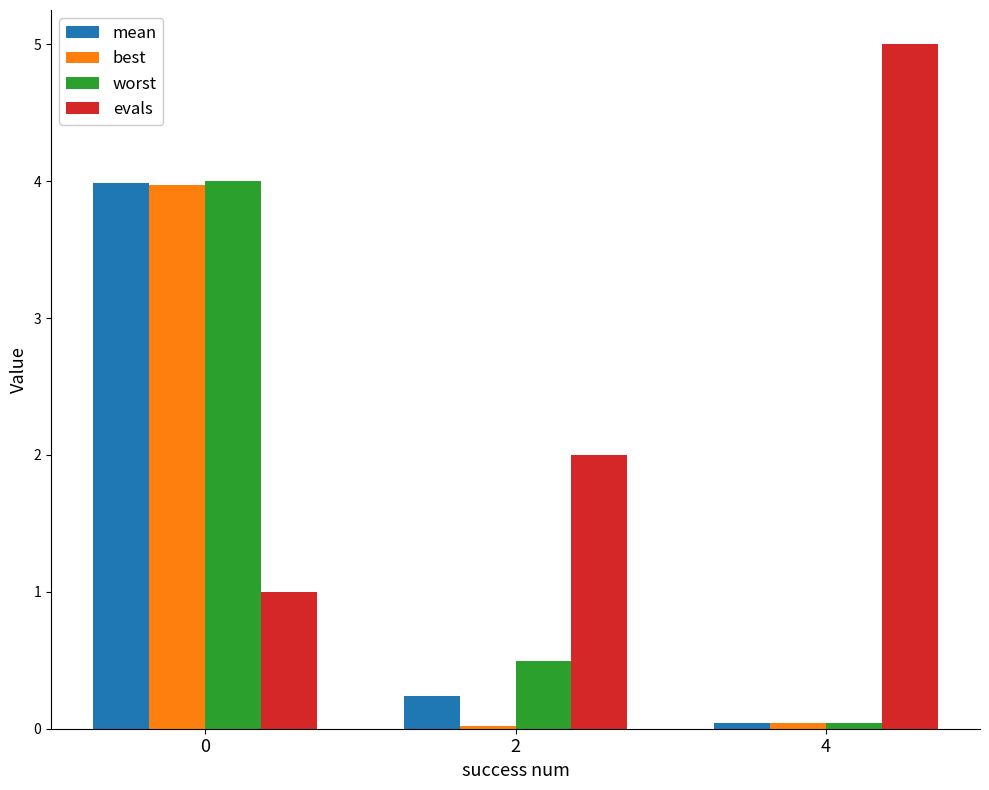

The worst series shows 0.9 at 2. True or false?

False